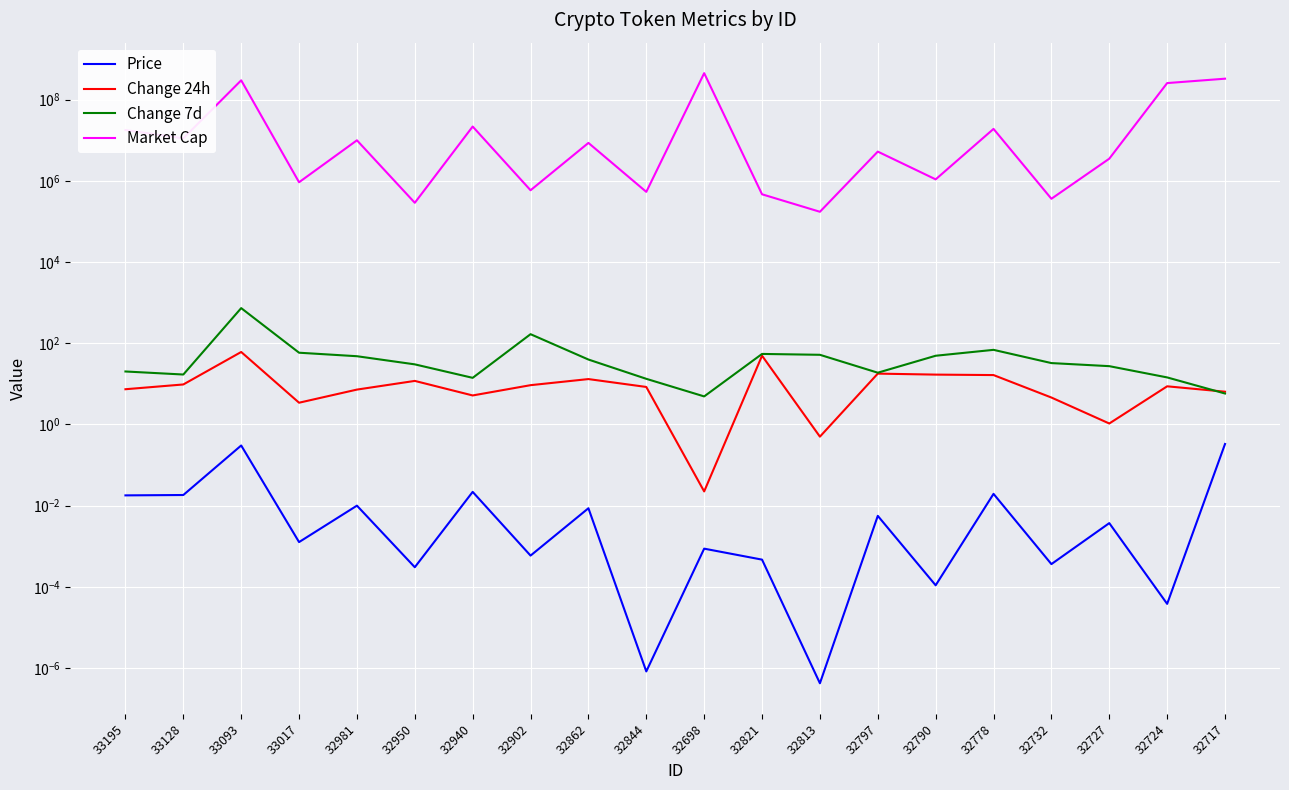

At which category does Price reach its first local peak?

33093